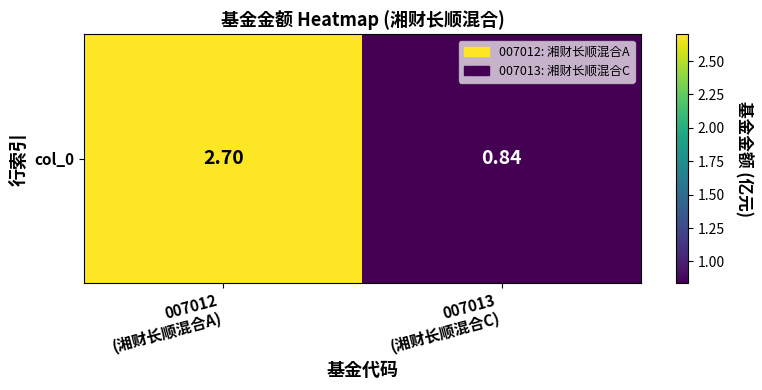

Reading left to right, transcribe all the data shown in this chart.

2.7	0.8